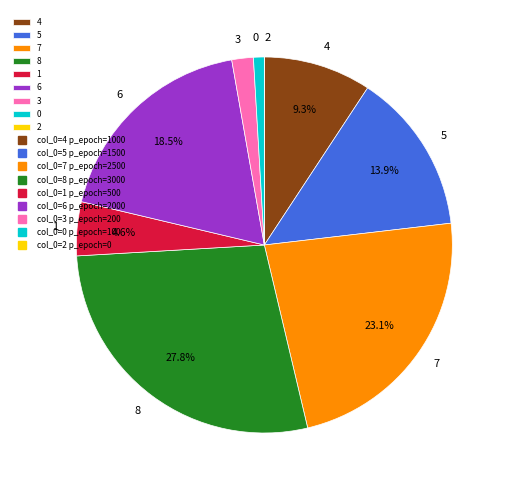

Is the sum of 5 and 7 greater than half?

No